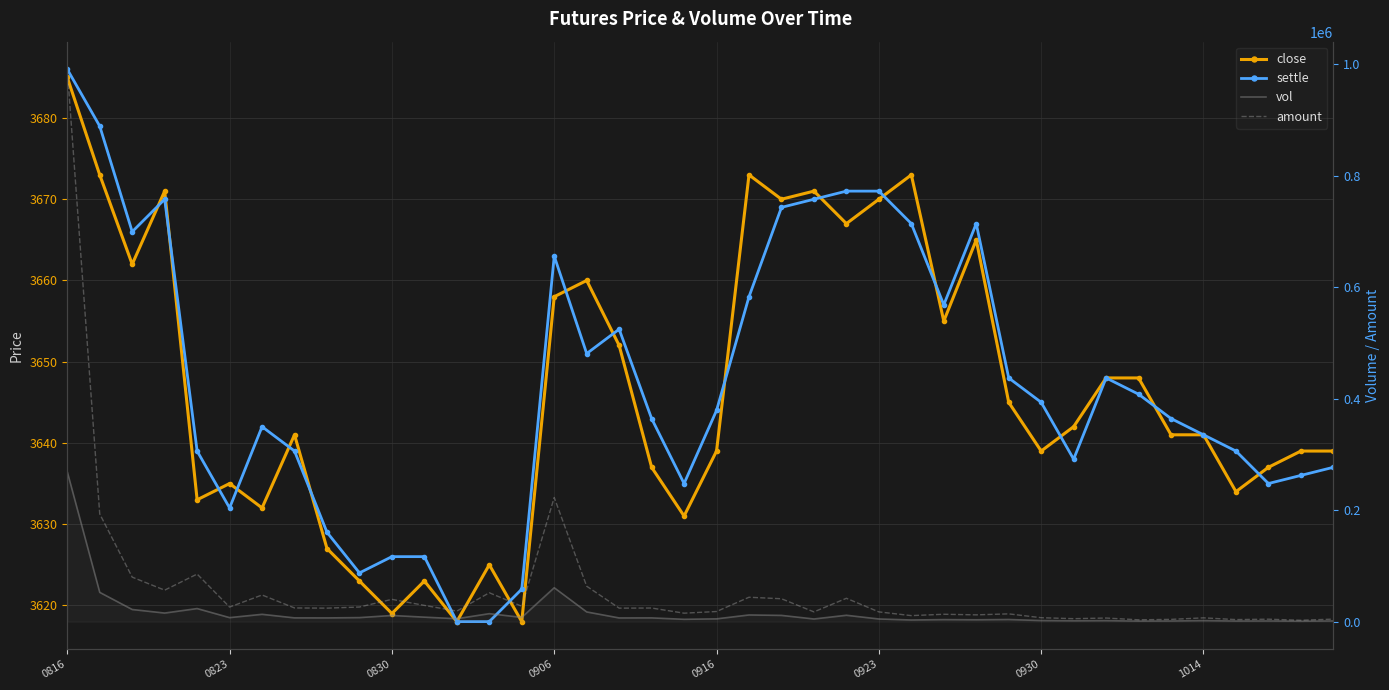

What value does the close series have at 0830, to the nearest 5?

3620